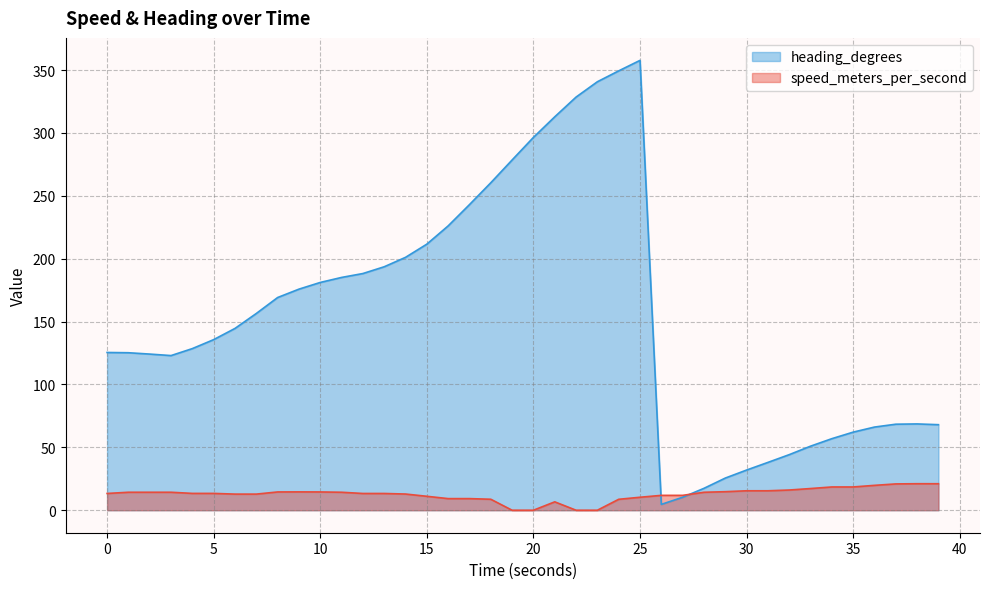

The value of heading_degrees at 17.000025988 is 410.8. True or false?

False